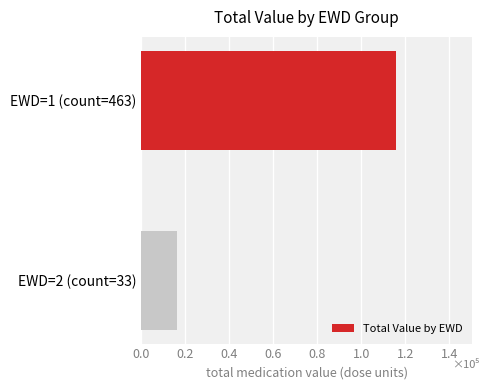

Rank the categories by value from lowest to highest.

EWD=2 (count=33), EWD=1 (count=463)